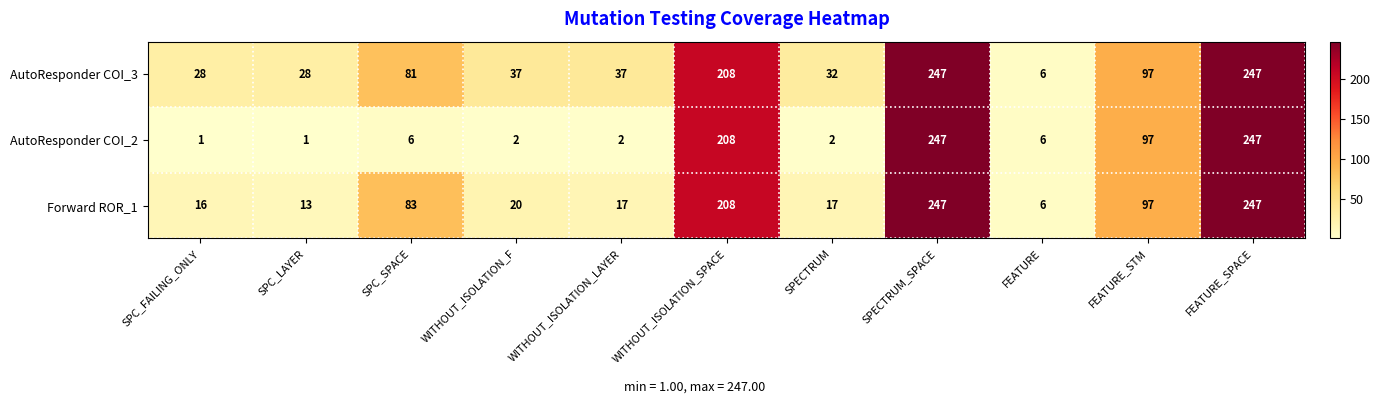

Rank the series by their average value, from highest to lowest.

AutoResponder COI_3, Forward ROR_1, AutoResponder COI_2